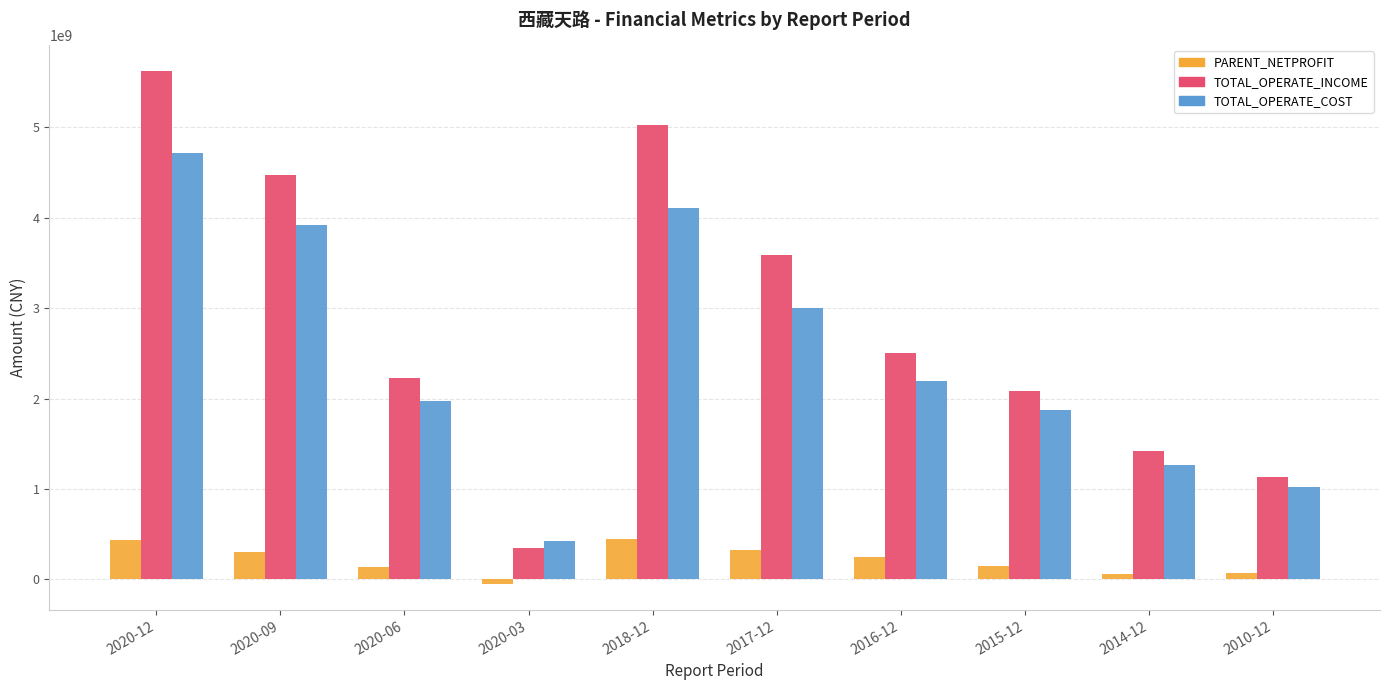

What is the minimum value shown in the chart?

-53062627.2